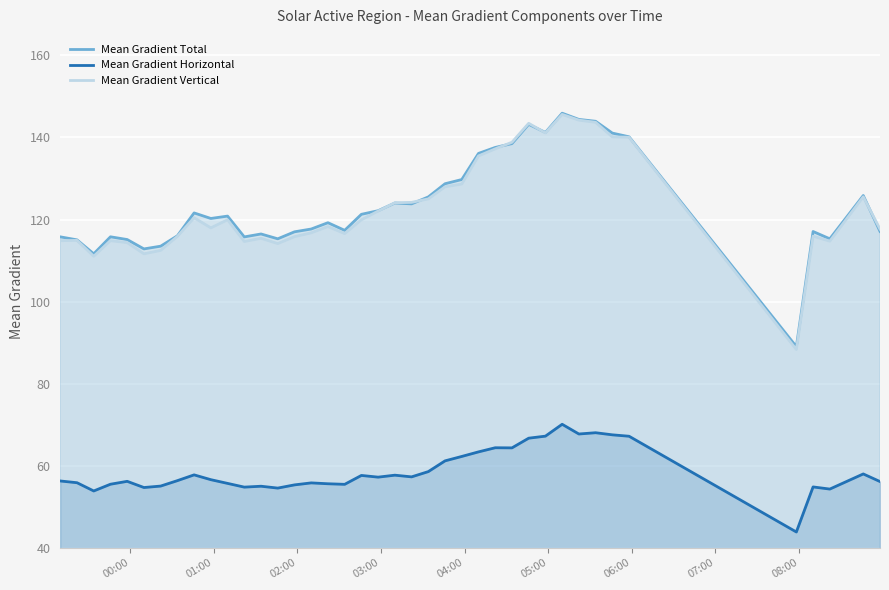

Which series has the largest range (max minus min)?

Mean Gradient Vertical